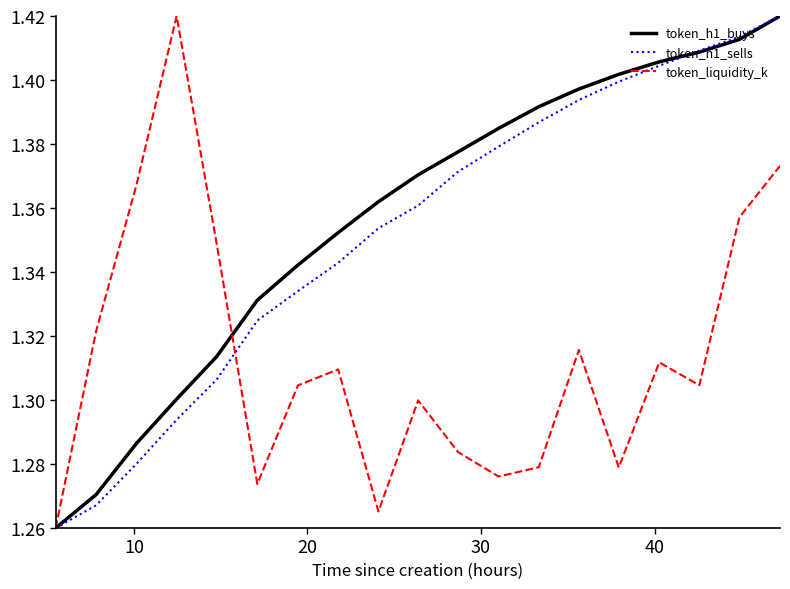

What is the difference between the second highest and minimum values in the token_h1_sells series?

0.2